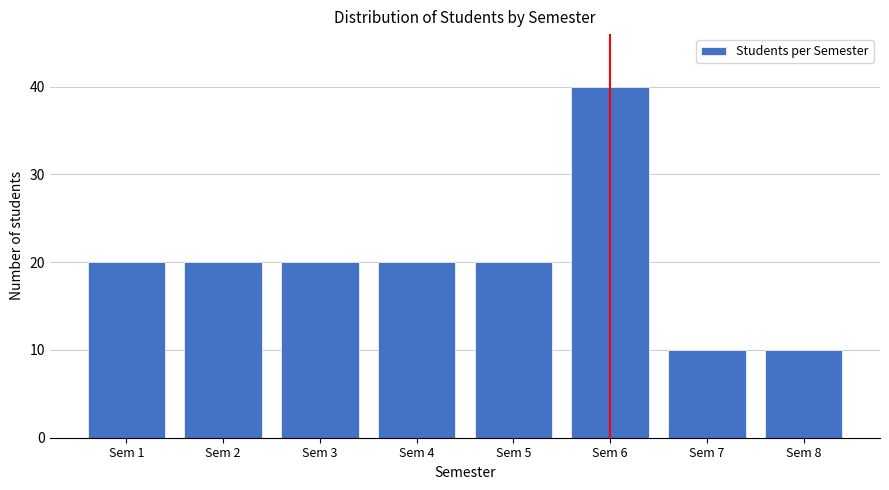

Reading left to right, list all the values displayed in this chart.

Sem 1=20	Sem 2=20	Sem 3=20	Sem 4=20	Sem 5=20	Sem 6=40	Sem 7=10	Sem 8=10